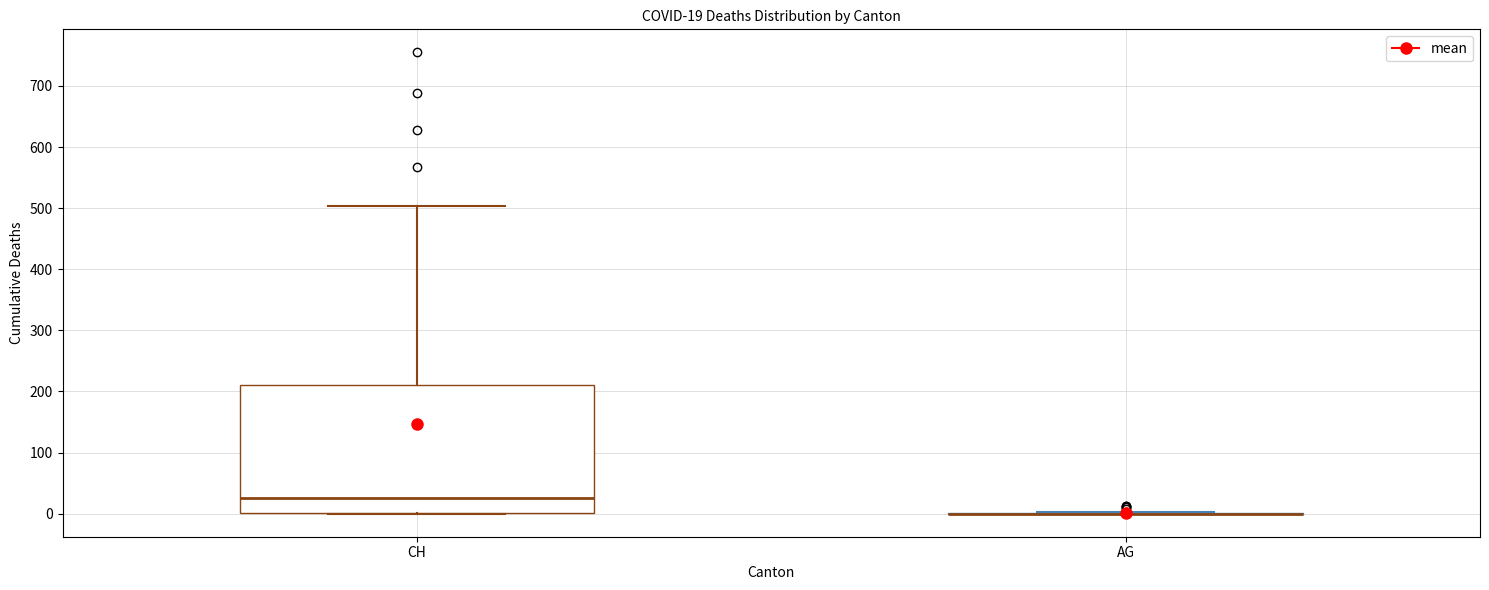

Comparing the boxes themselves (not the whiskers), which one is the tallest?

CH